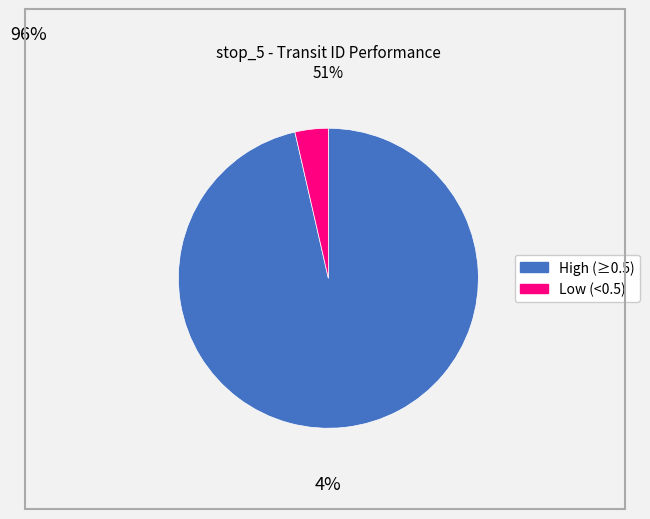

Is there any slice that represents more than half of the pie?

Yes